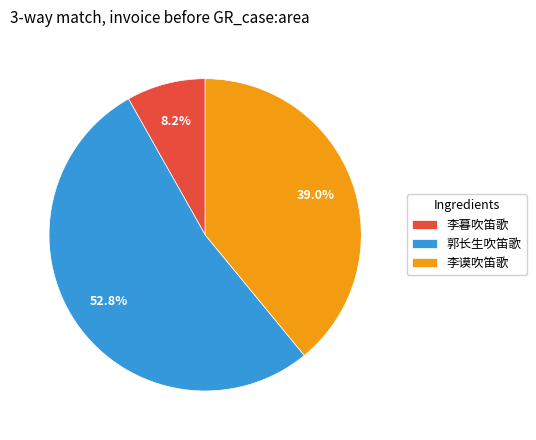

The 李暮吹笛歌 slice represents 1% of the pie. True or false?

False